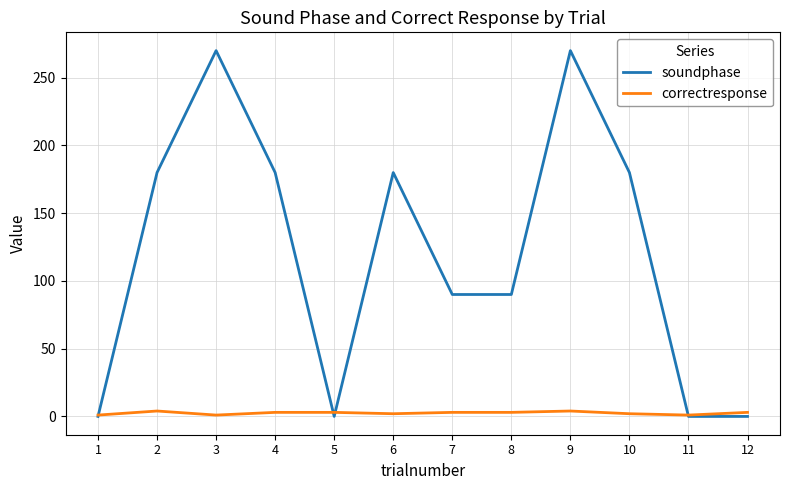

Which series ends up on top after the final intersection of soundphase and correctresponse?

correctresponse